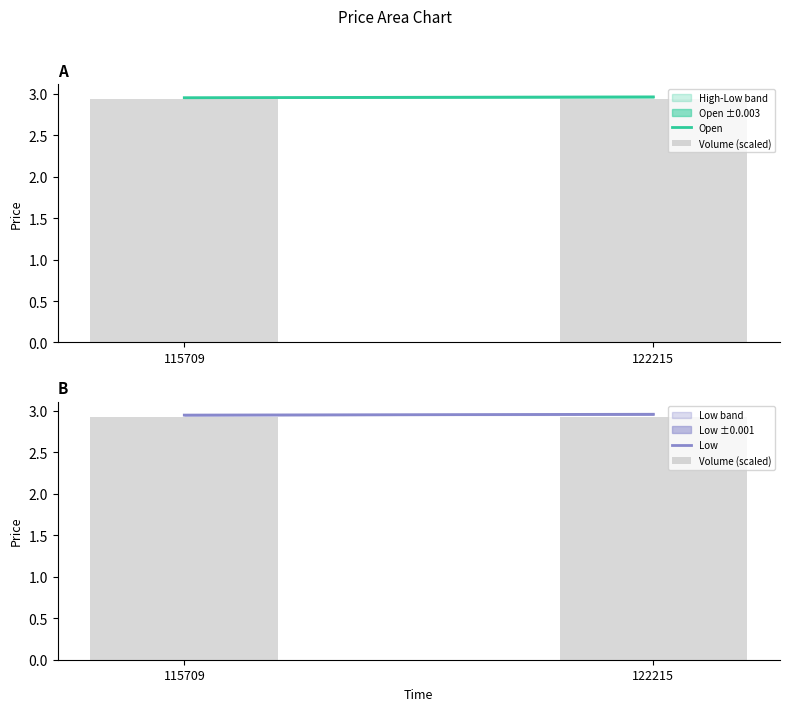

What is the highest value of the Volume (scaled) series?

2.9